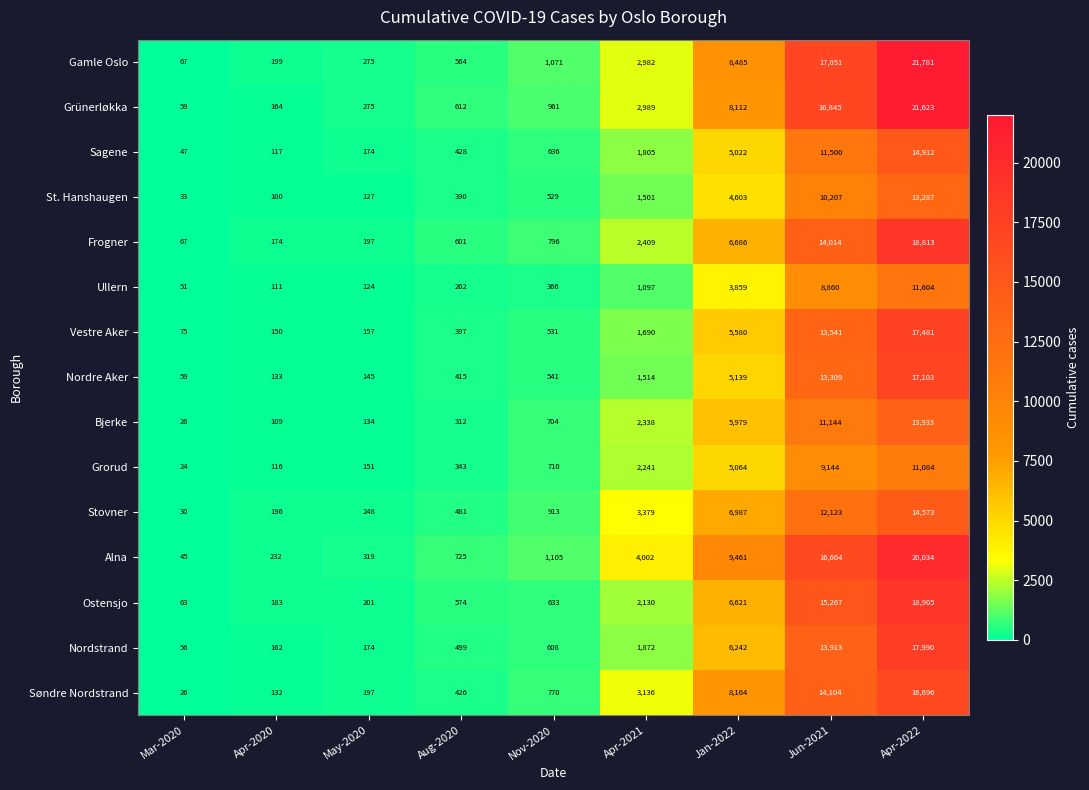

At Apr-2022, list the series in order from smallest to largest.

Grorud, Ullern, St. Hanshaugen, Bjerke, Stovner, Sagene, Søndre Nordstrand, Nordre Aker, Vestre Aker, Nordstrand, Frogner, Ostensjo, Alna, Grünerløkka, Gamle Oslo